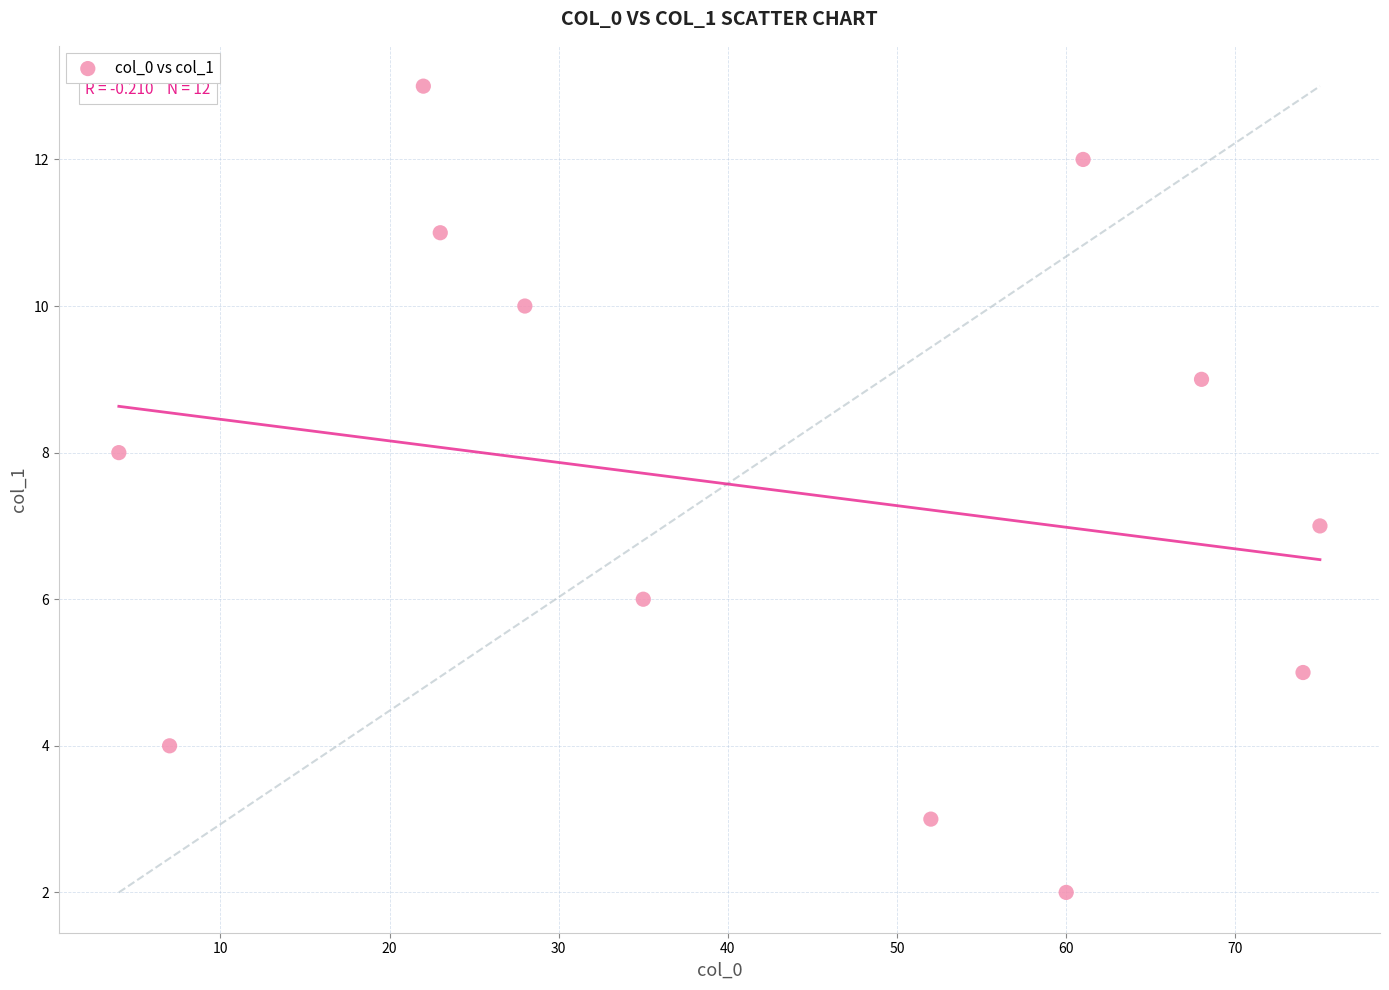

What is the range of Y values (max minus min)?

11.0